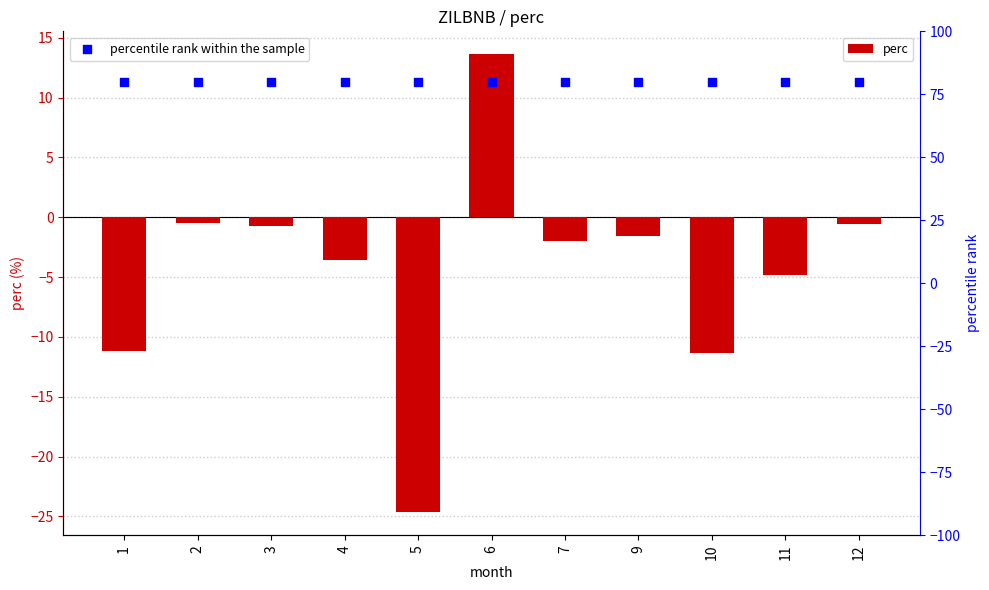

Which series reaches the minimum Y coordinate?

perc